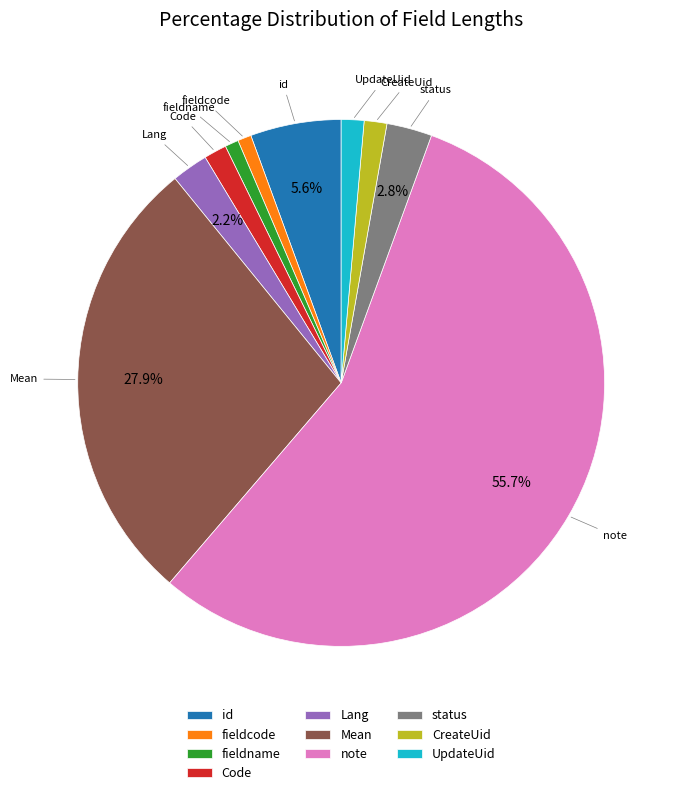

What is the largest slice in the pie chart?

note